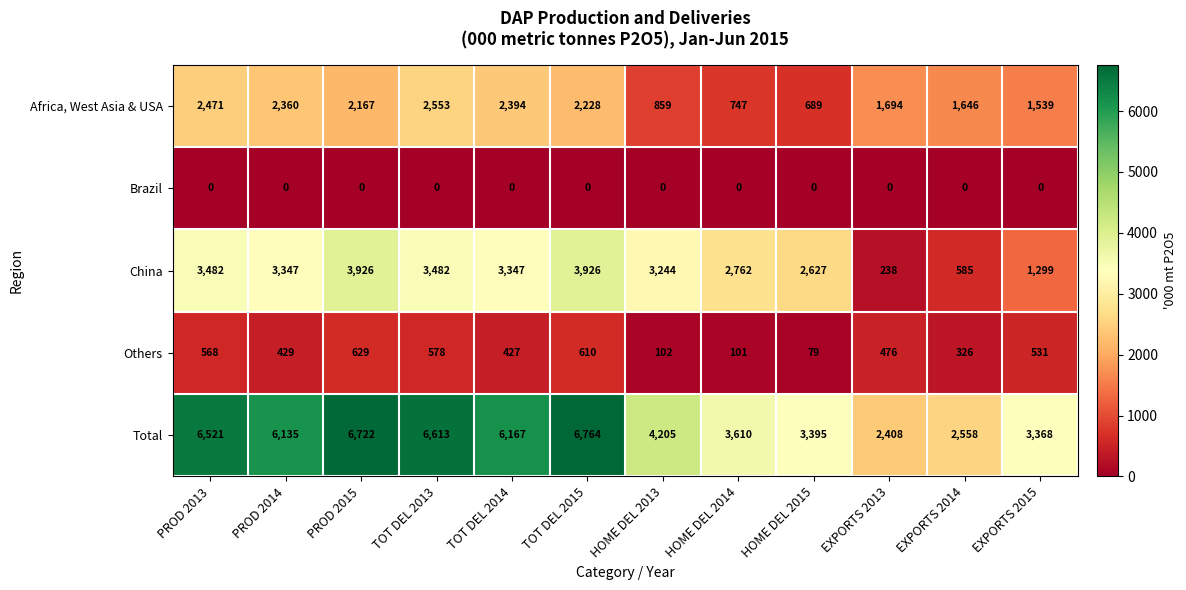

True or false: Others has a value of 578 at TOT DEL 2013.

True